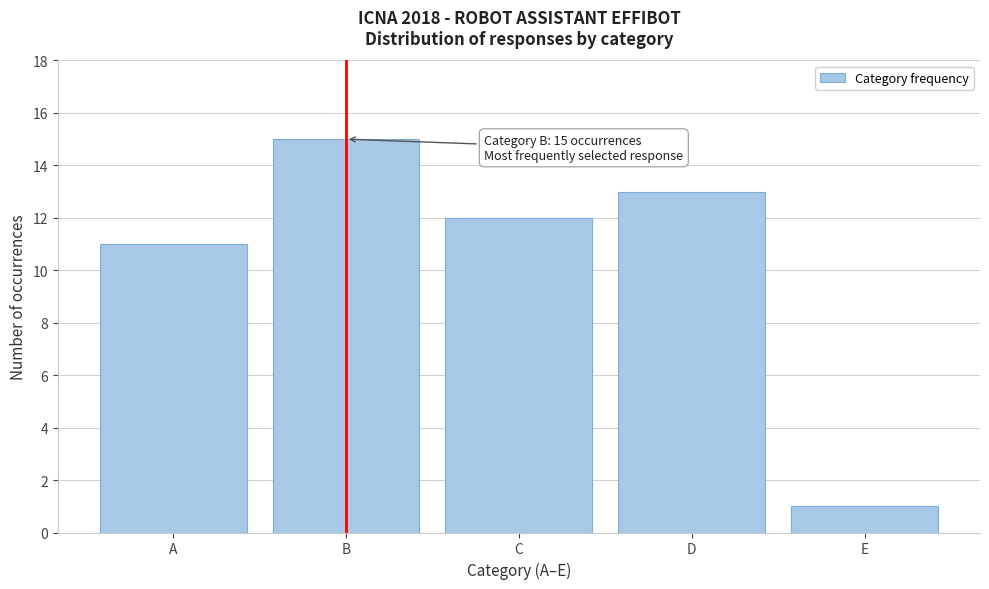

Reading right to left, what are all the values shown in this chart?

E=1	D=13	C=12	B=15	A=11